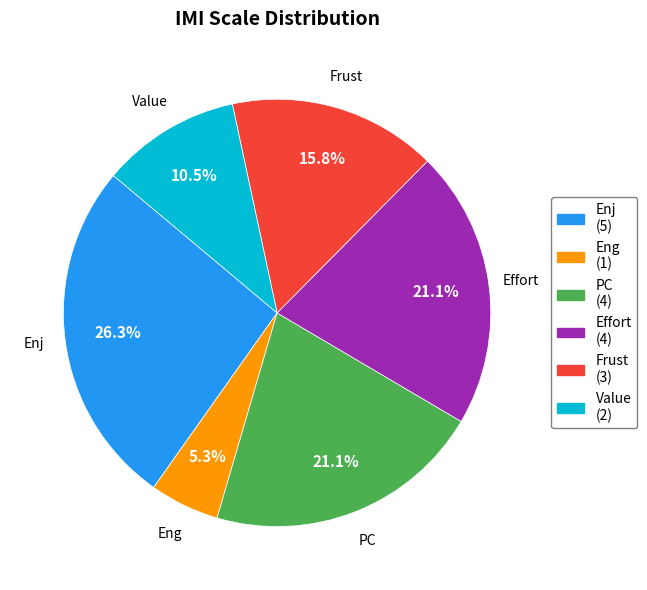

Does Effort account for over 50% of the chart?

No